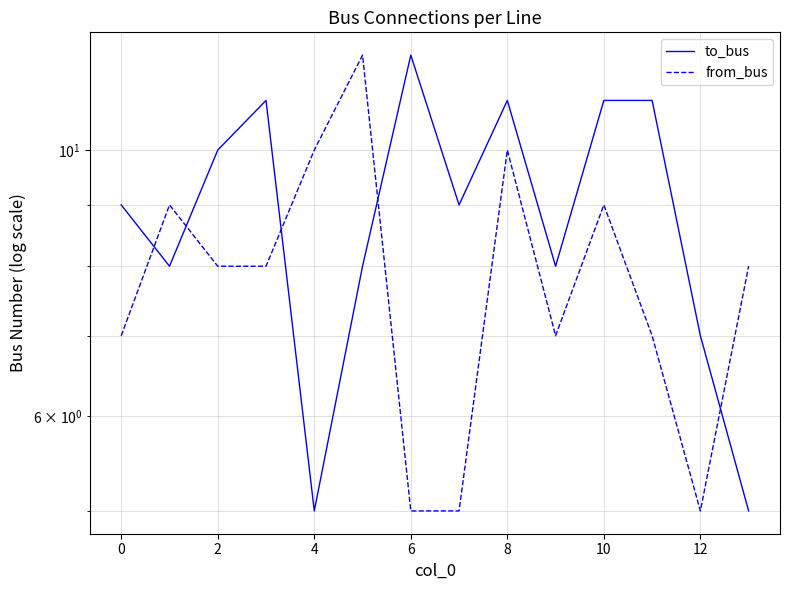

What is the sum of all from_bus values?

110